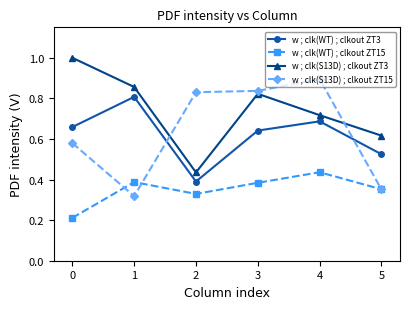

Where is the first local minimum for w ; clk(WT) ; clkout ZT15?

2